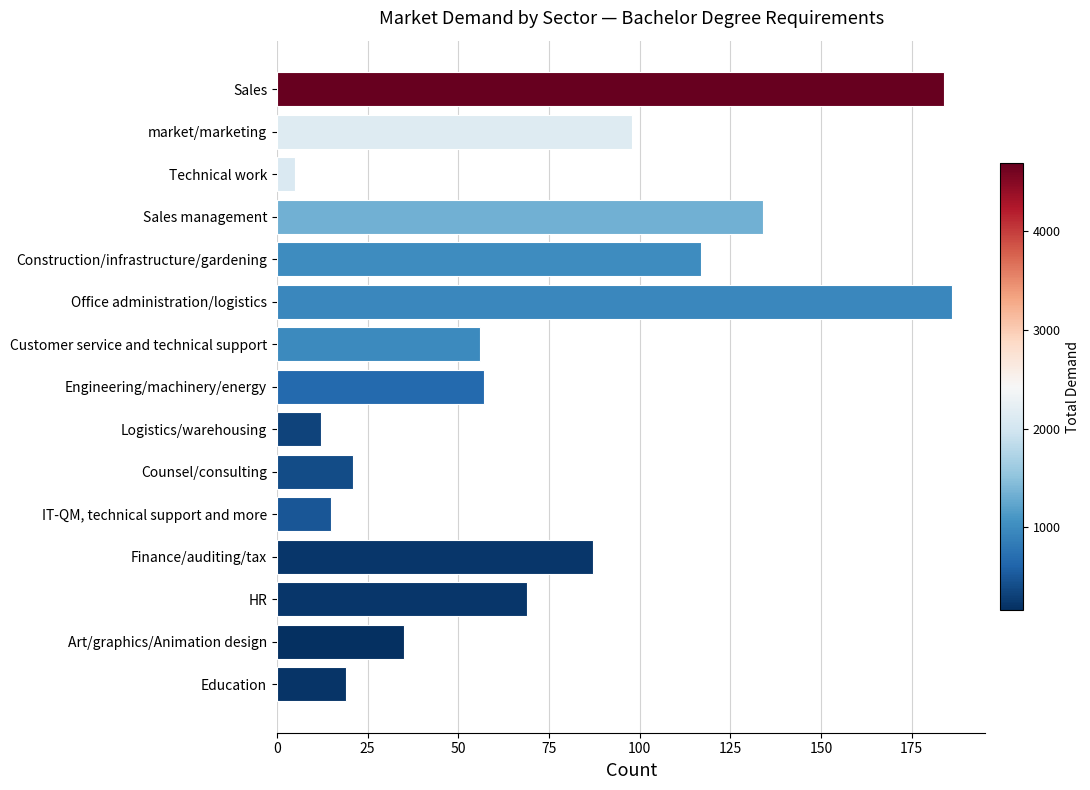

List the labels in order of value, largest first.

Office administration/logistics, Sales, Sales management, Construction/infrastructure/gardening, market/marketing, Finance/auditing/tax, HR, Engineering/machinery/energy, Customer service and technical support, Art/graphics/Animation design, Counsel/consulting, Education, IT-QM, technical support and more, Logistics/warehousing, Technical work